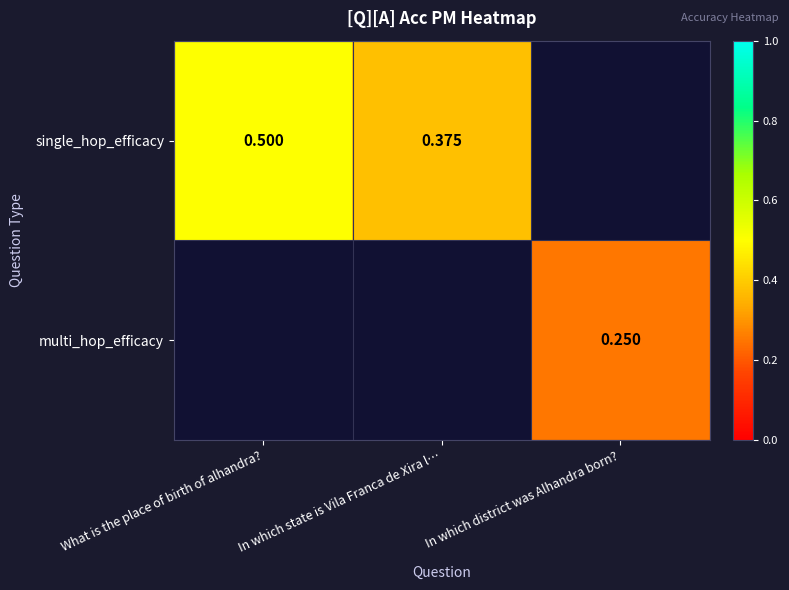

Which series has the largest range (max minus min)?

single_hop_efficacy